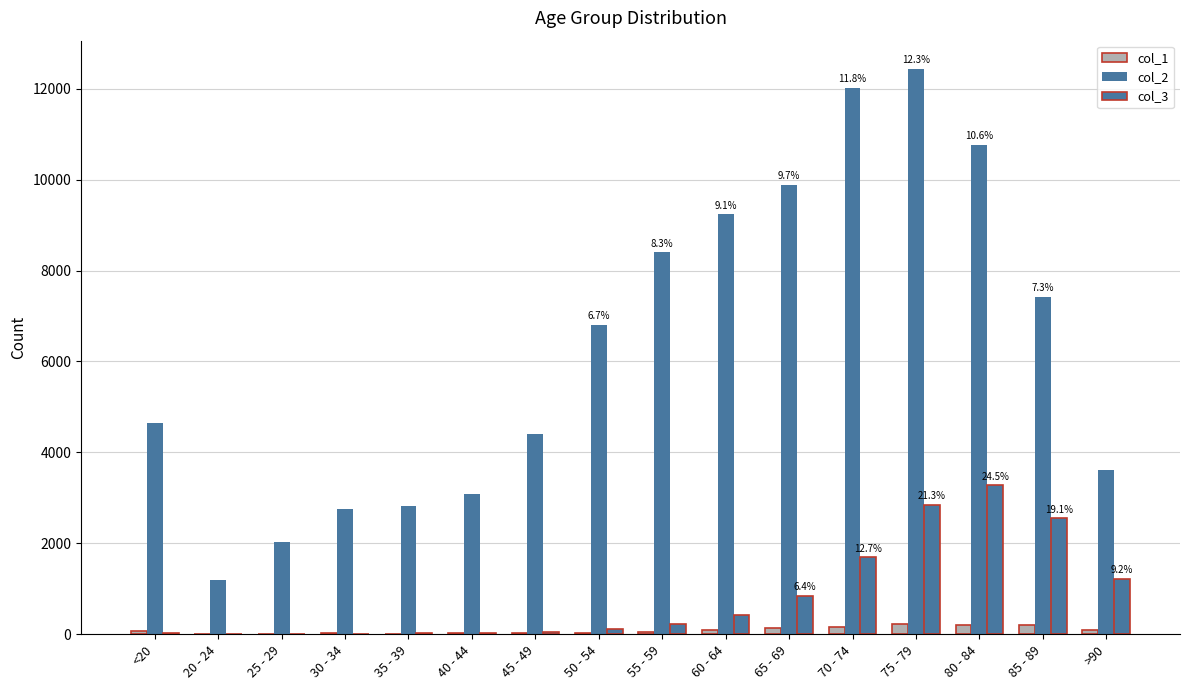

Reading left to right, what are all the values shown in this chart?

col_1: <20=77	20 - 24=5	25 - 29=14	30 - 34=27	35 - 39=17	40 - 44=20	45 - 49=23	50 - 54=39	55 - 59=59	60 - 64=84	65 - 69=137	70 - 74=153	75 - 79=220	80 - 84=209	85 - 89=206	>90=93
col_2: <20=4641	20 - 24=1191	25 - 29=2038	30 - 34=2765	35 - 39=2814	40 - 44=3078	45 - 49=4396	50 - 54=6803	55 - 59=8400	60 - 64=9236	65 - 69=9883	70 - 74=12018	75 - 79=12434	80 - 84=10764	85 - 89=7417	>90=3604
col_3: <20=18	20 - 24=4	25 - 29=3	30 - 34=17	35 - 39=18	40 - 44=24	45 - 49=47	50 - 54=126	55 - 59=227	60 - 64=426	65 - 69=850	70 - 74=1690	75 - 79=2848	80 - 84=3273	85 - 89=2548	>90=1224